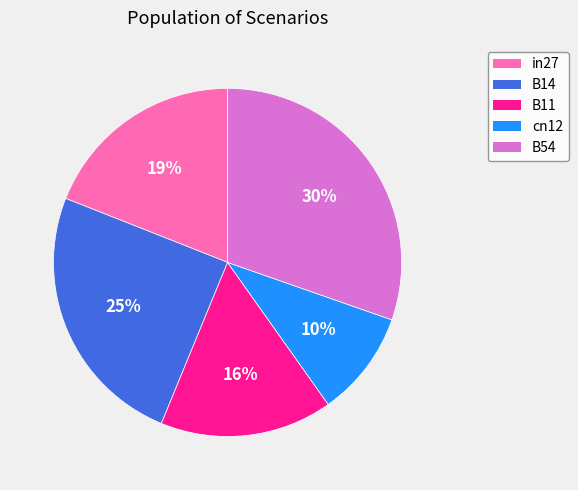

Rank the categories by value from highest to lowest.

B54, B14, in27, B11, cn12